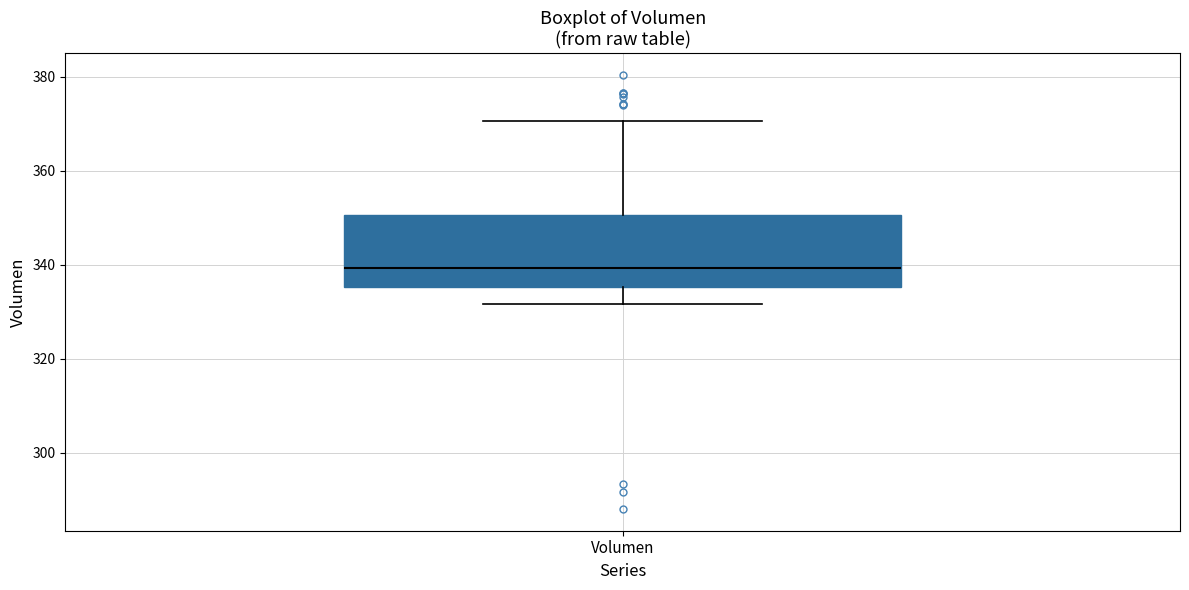

Transcribe this box plot: give where the median line is, the range the box spans, and where the two whiskers end, as read against the y-axis. The values are not printed on the chart, so give them approximately, as read against the axis.

median 340, box 336 to 350, whiskers 332 to 370